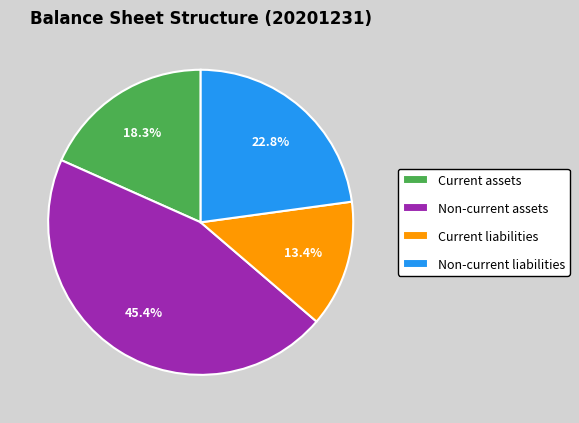

To the nearest percent, what is the difference between the Non-current liabilities and Current liabilities slice percentages?

9%